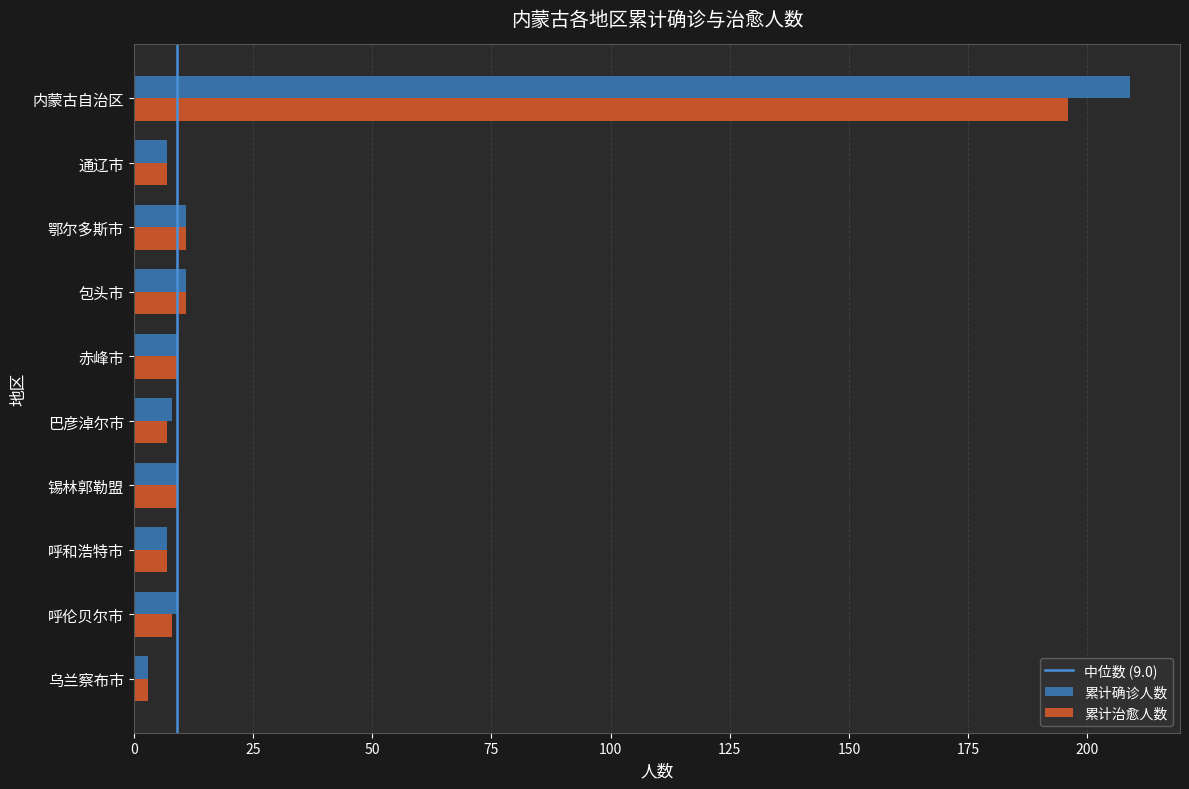

List the series in order of their peak value, lowest first.

累计治愈人数, 累计确诊人数